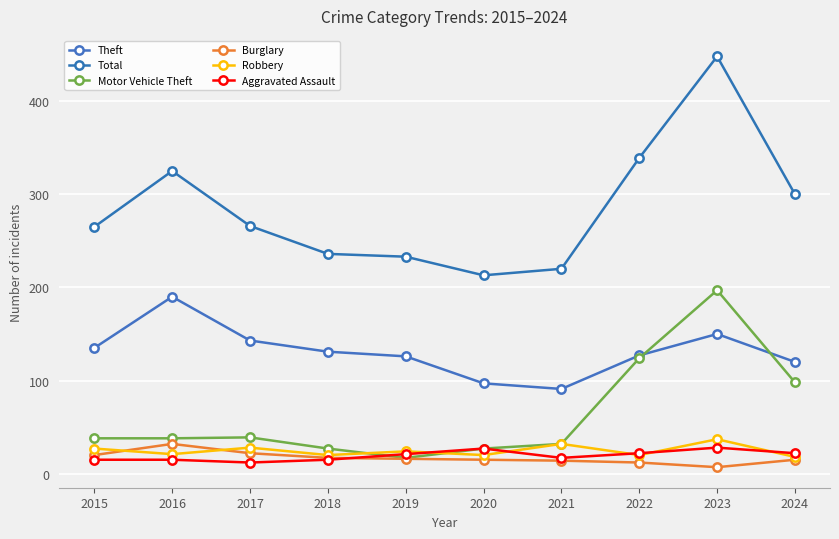

True or false: Total and Burglary intersect in this chart.

False